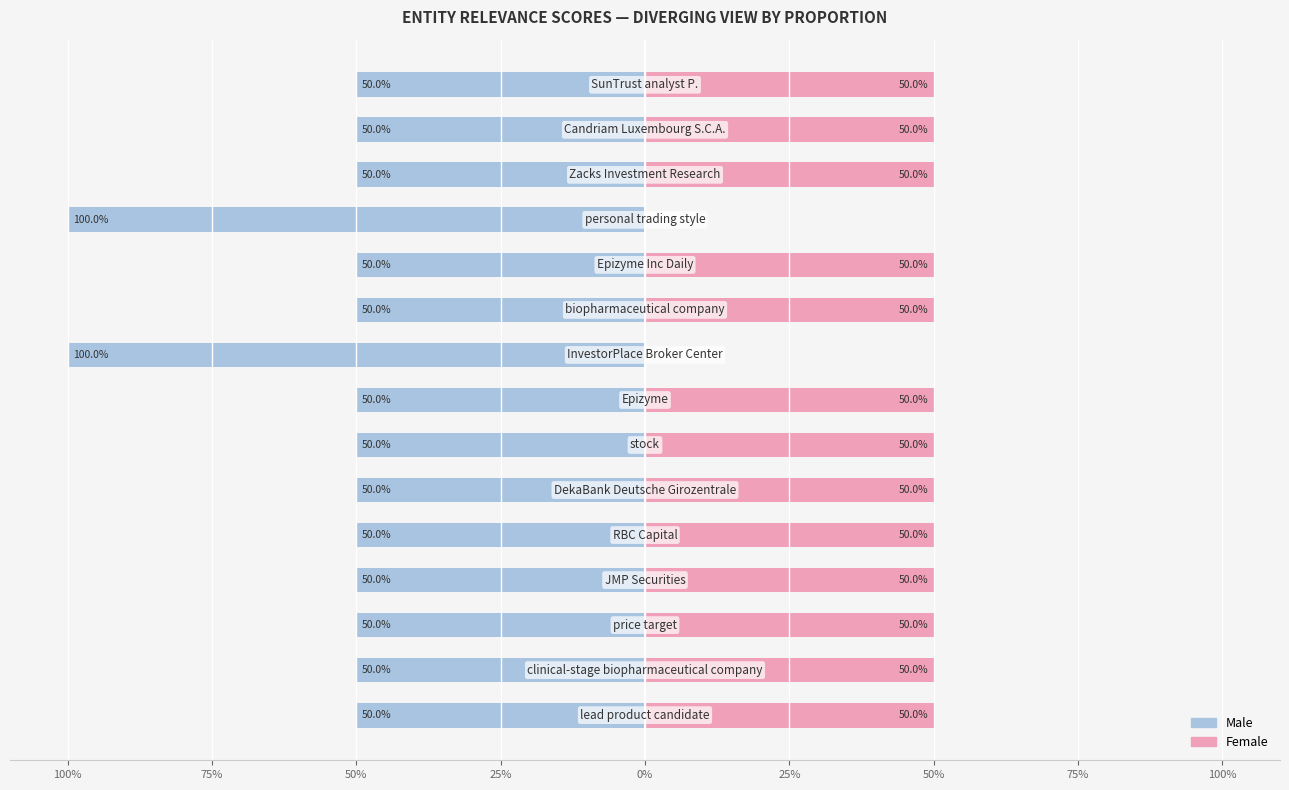

What is the spread (max minus min) of values at 50%?

100